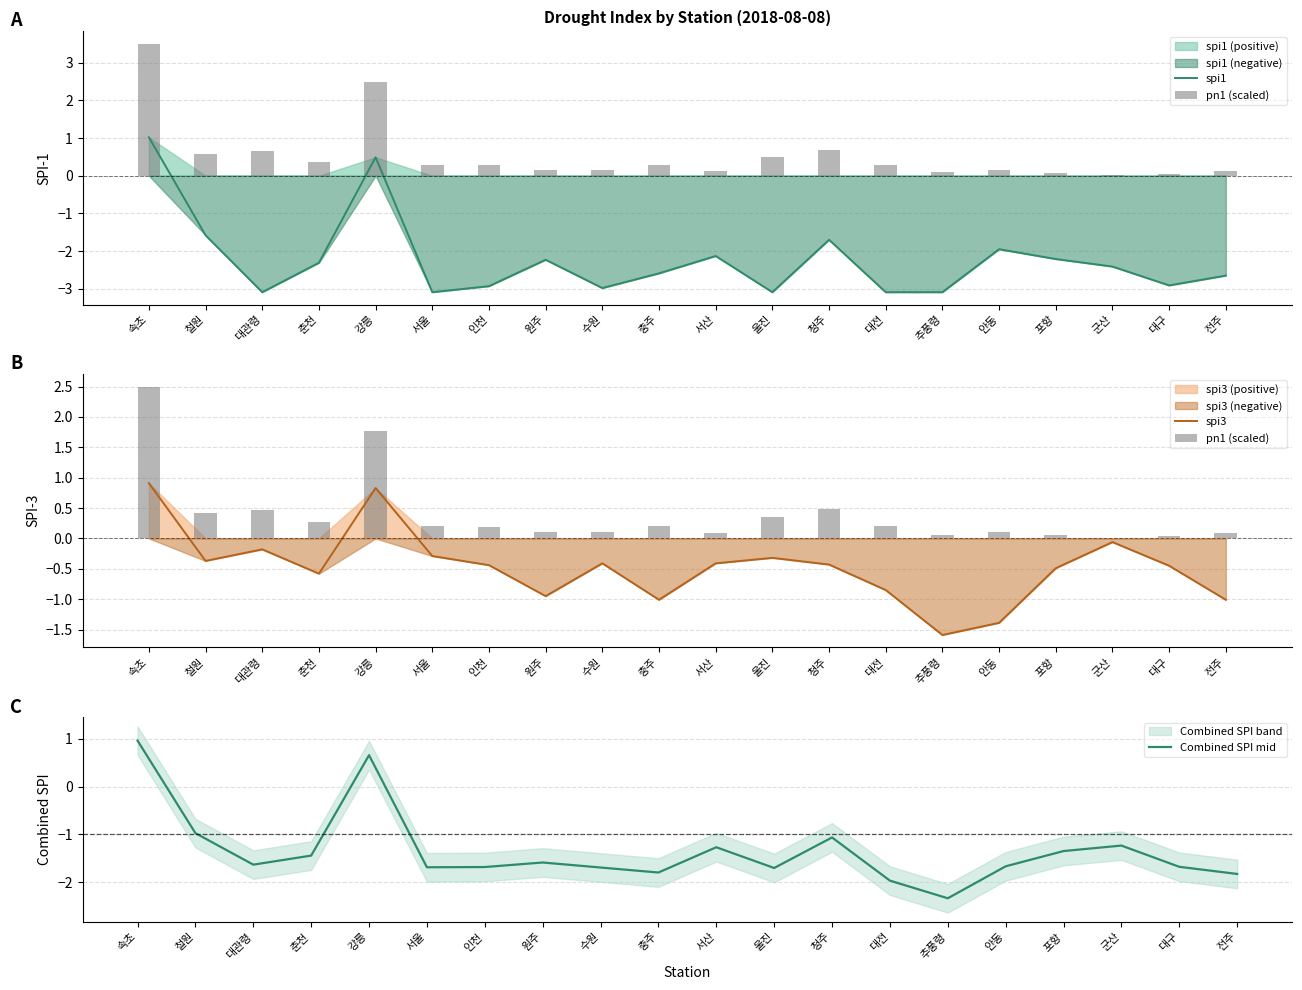

The value of spi3 at 속초 is 0.9. True or false?

True